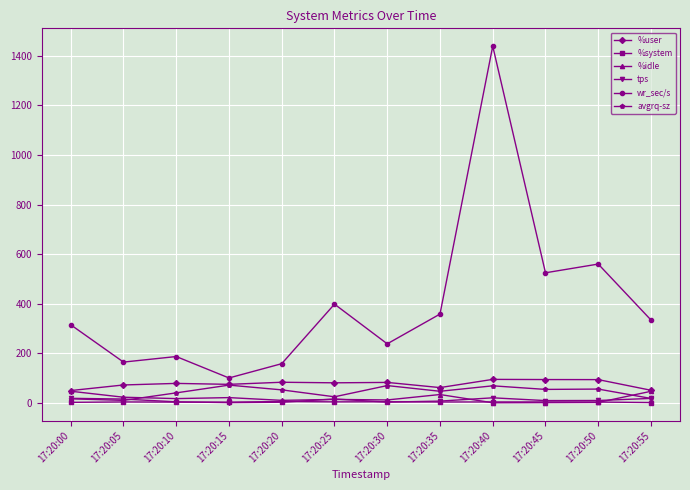

How many data points does each series have?

12